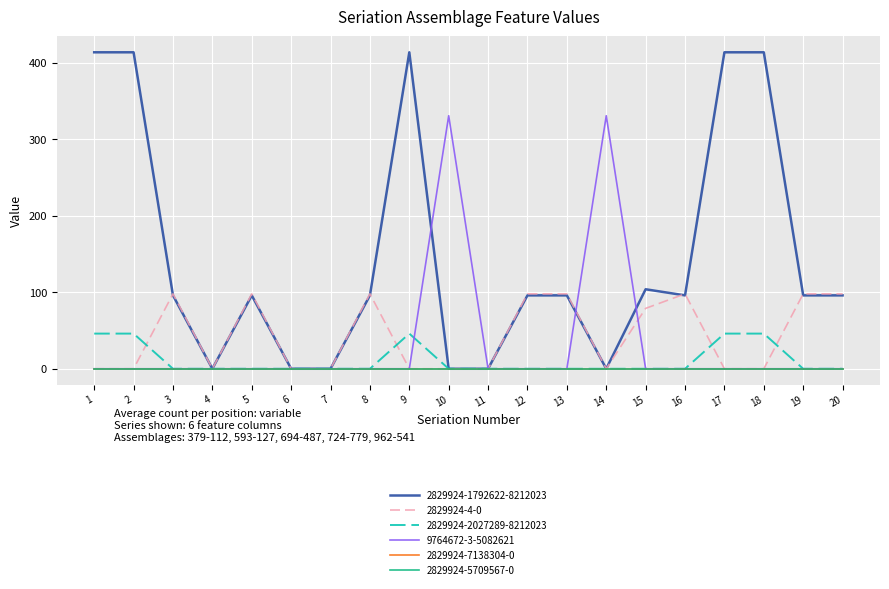

Does the chart display data point markers on the line(s)?

No